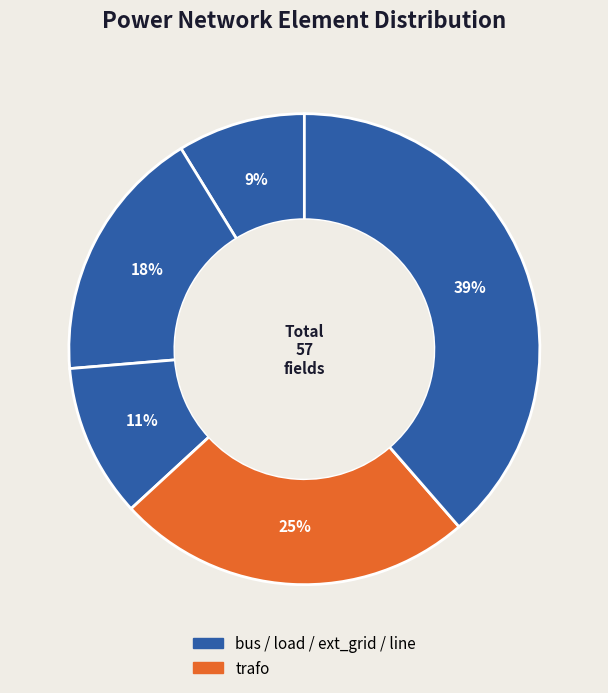

Which category has the smallest portion of the pie?

bus